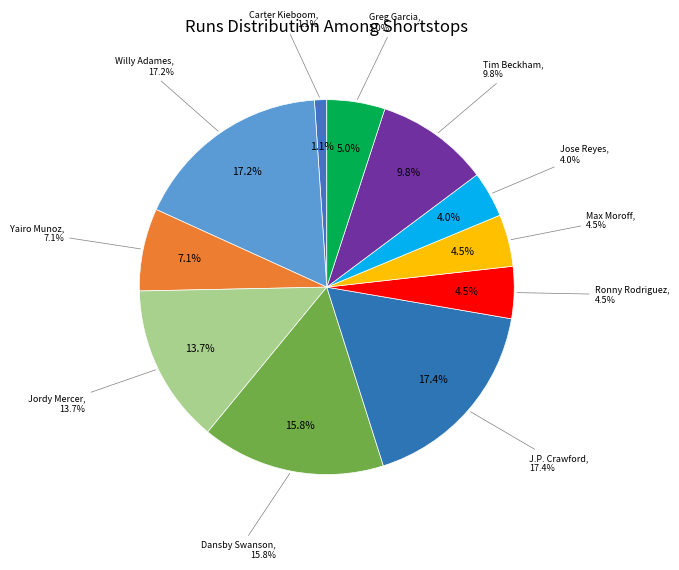

How many slices are in this pie chart?

11